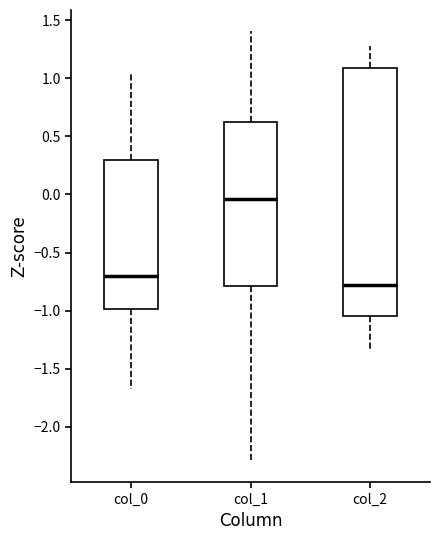

Which box has the lowest median line?

col_2